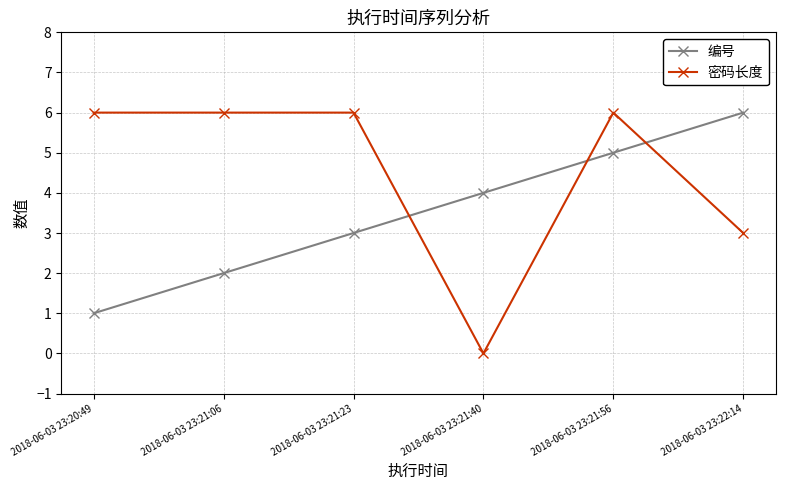

True or false: 密码长度 has a value of 5 at 2018-06-03 23:22:14.

False